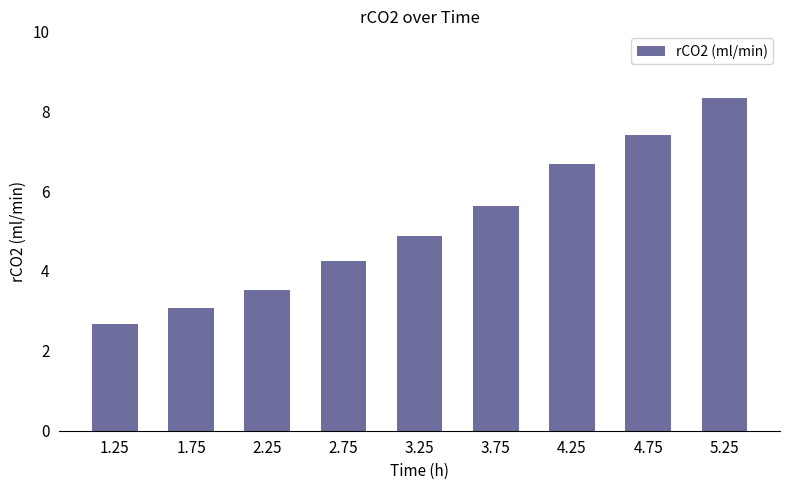

What is the change in value from 1.75 to 3.75?

+2.5